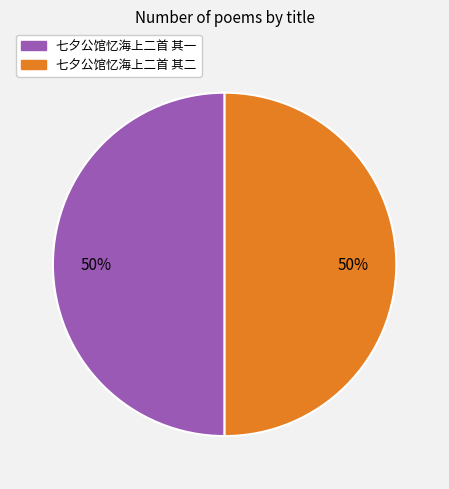

How many slices are in this pie chart?

2